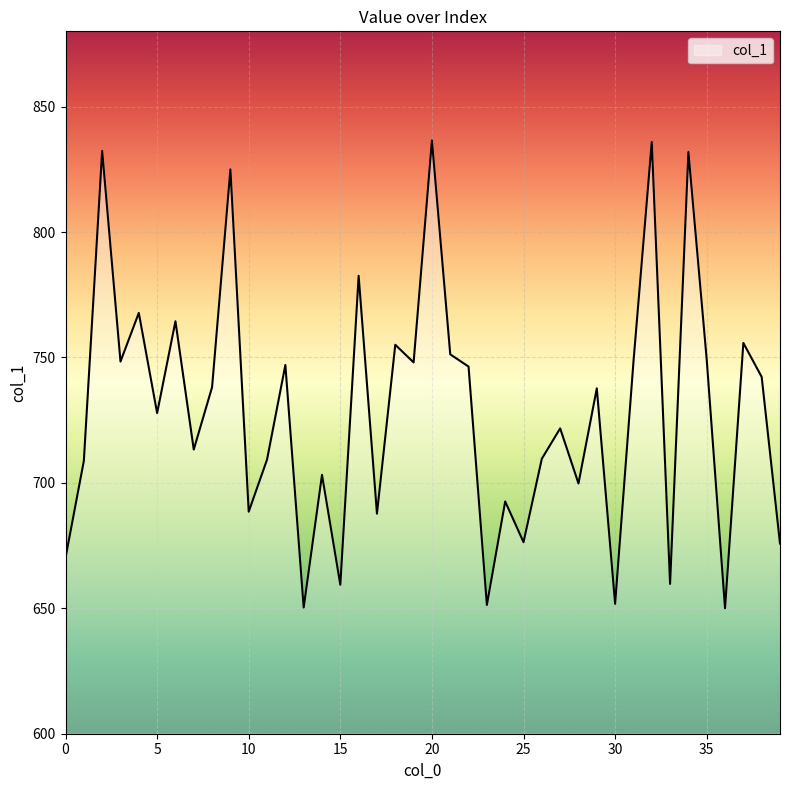

What is the difference between the maximum and minimum values?

186.5